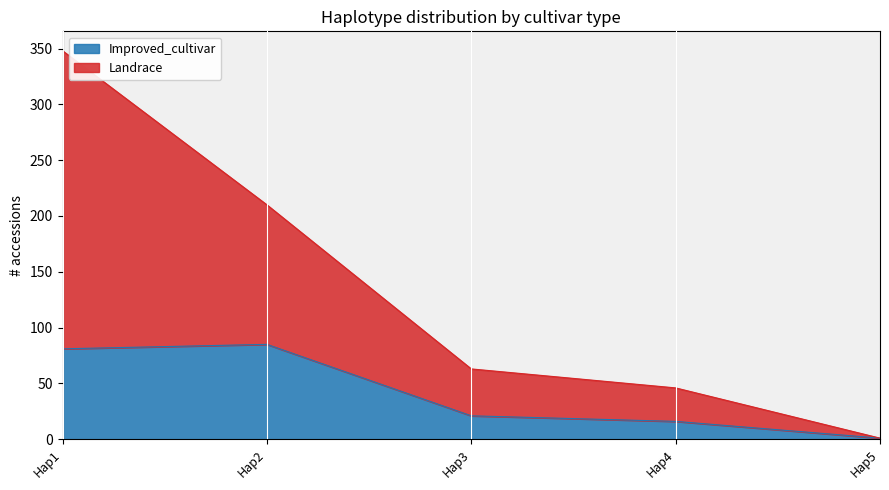

What is the maximum value for Improved_cultivar?

85